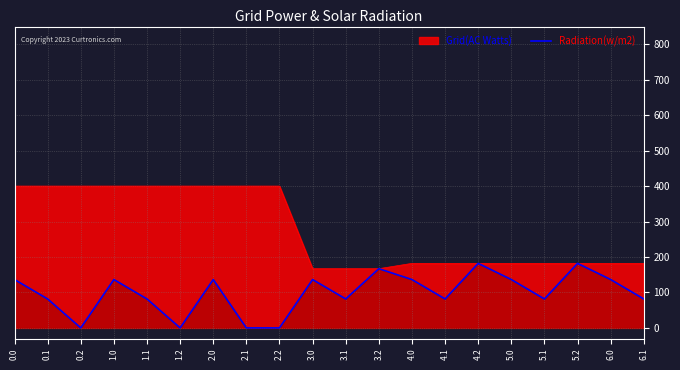

The chart shows a value of 136.4 at 2.0. True or false?

True